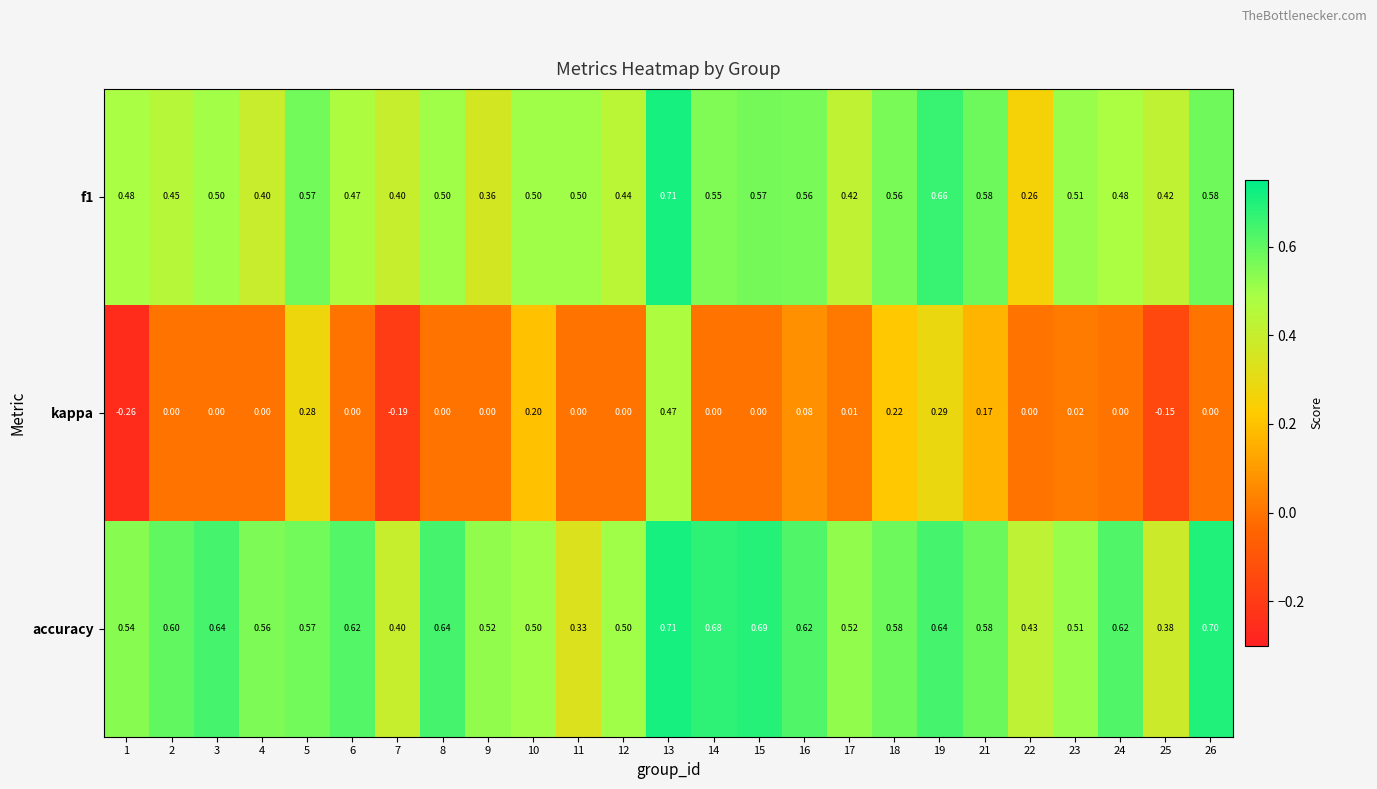

Is the value of kappa at 18 greater than the value of accuracy at 22?

No